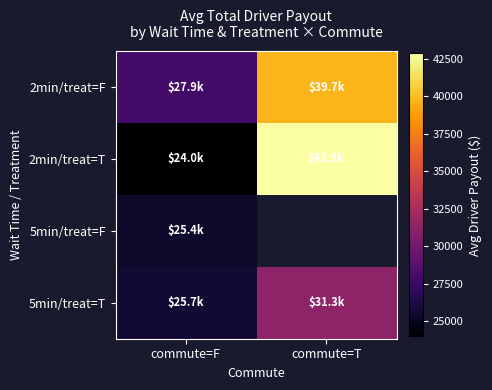

What is the spread (max minus min) of values at commute=T?

11550.3